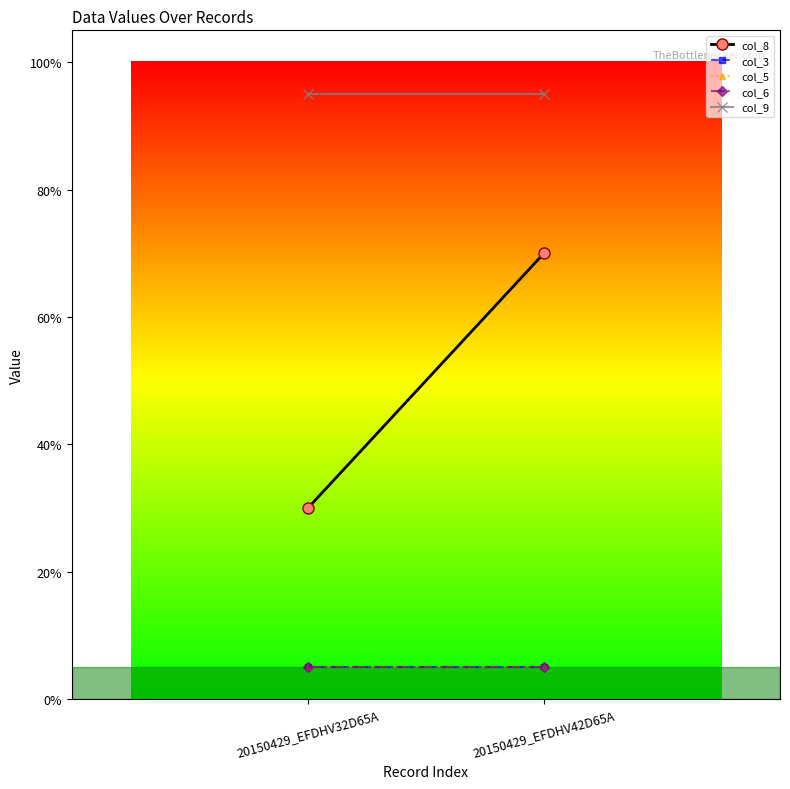

What is the average value of the col_3 series?

0.1